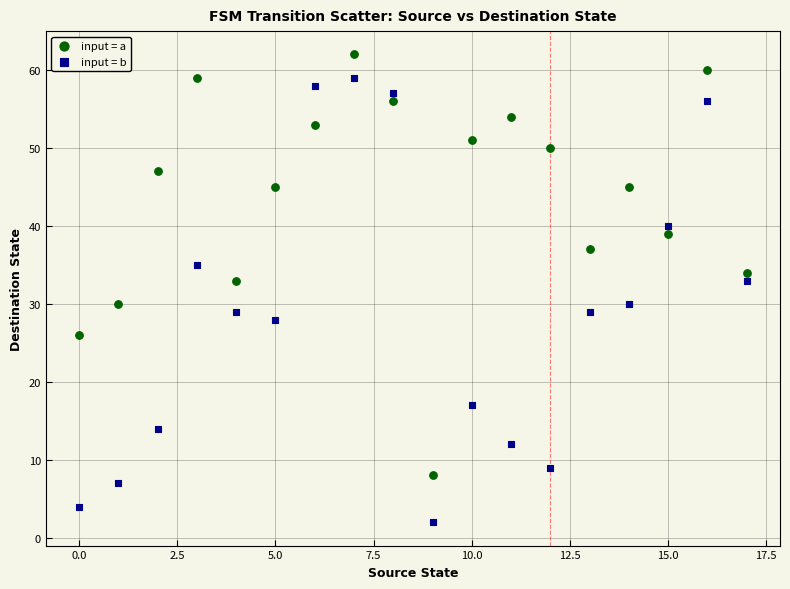

Which series contains the lowest Y value?

input = b